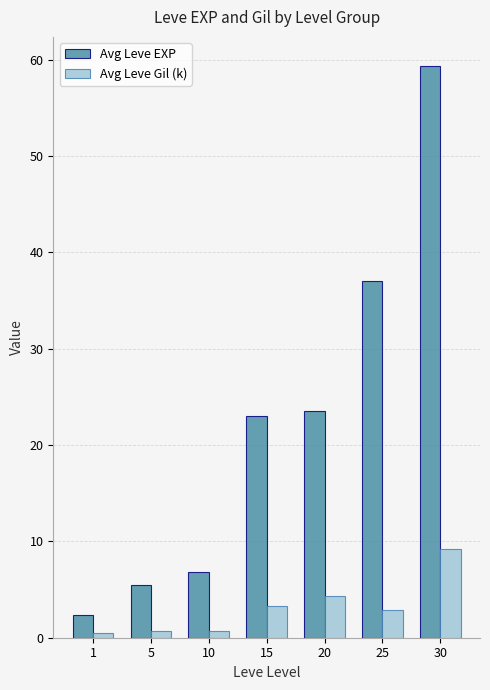

Which series has the largest range (max minus min)?

Avg Leve EXP